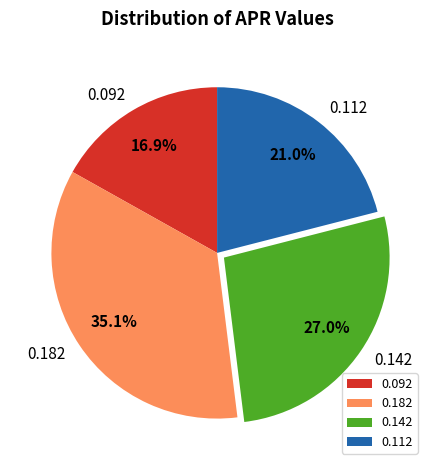

The 0.182 slice represents 25% of the pie. True or false?

False